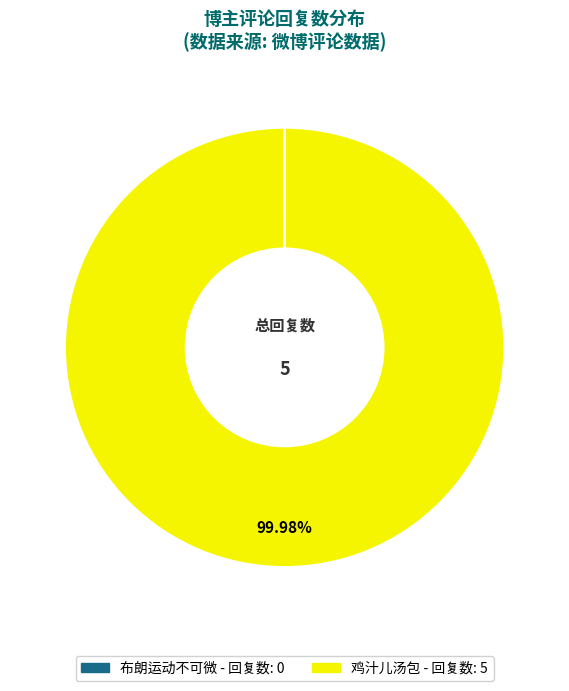

What is the majority slice?

鸡汁儿汤包